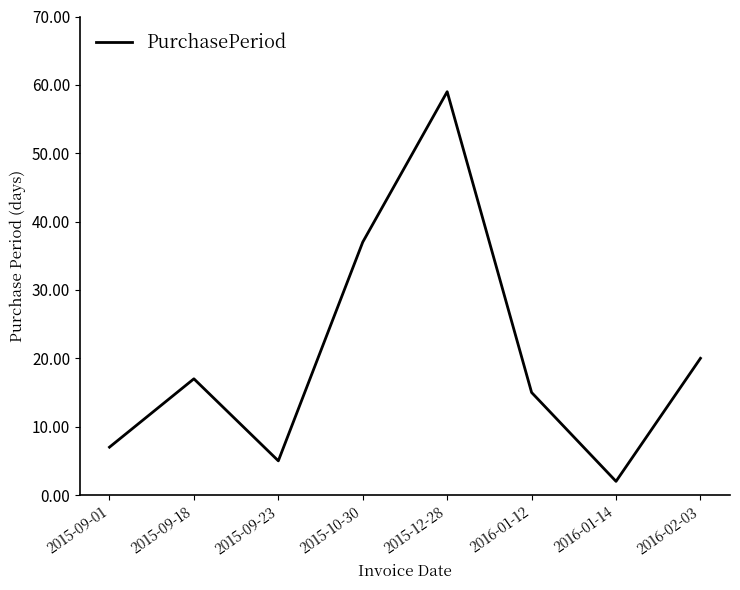

What is the sum of the values at 2015-09-18 and 2016-02-03?

37